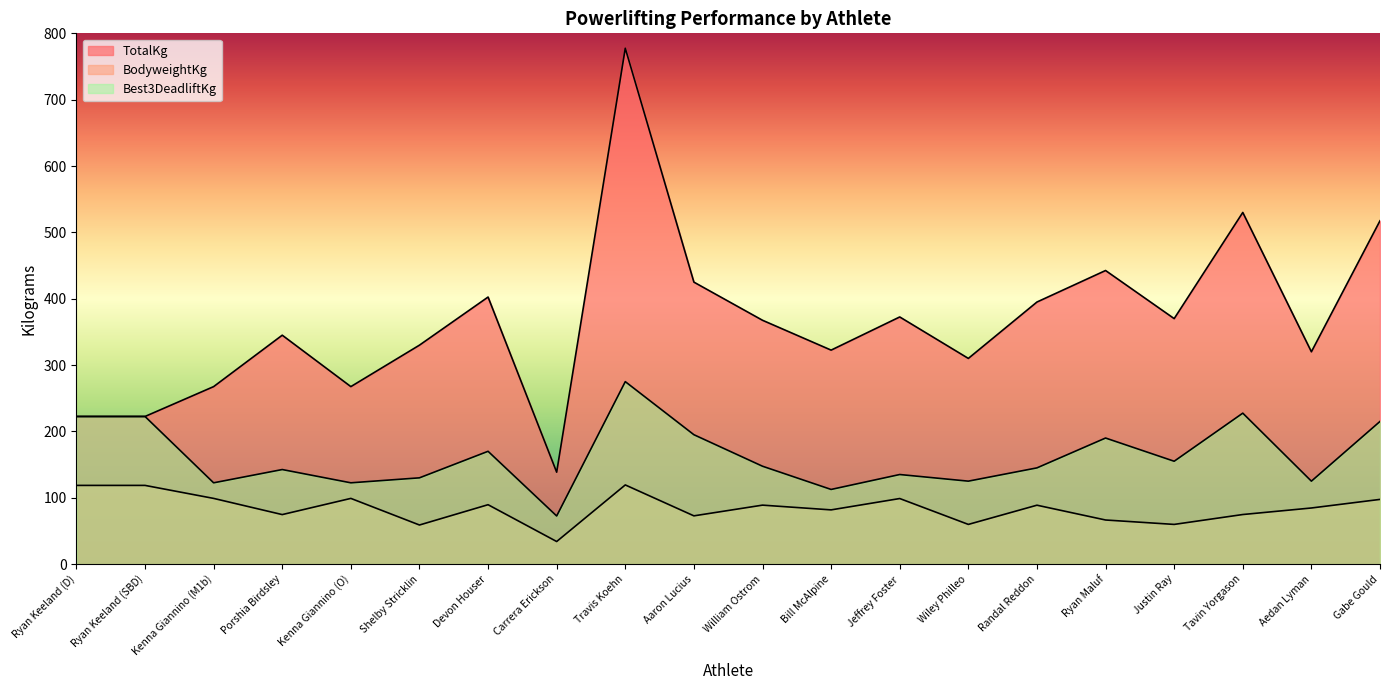

The value of BodyweightKg at Gabe Gould is 97.5. True or false?

True